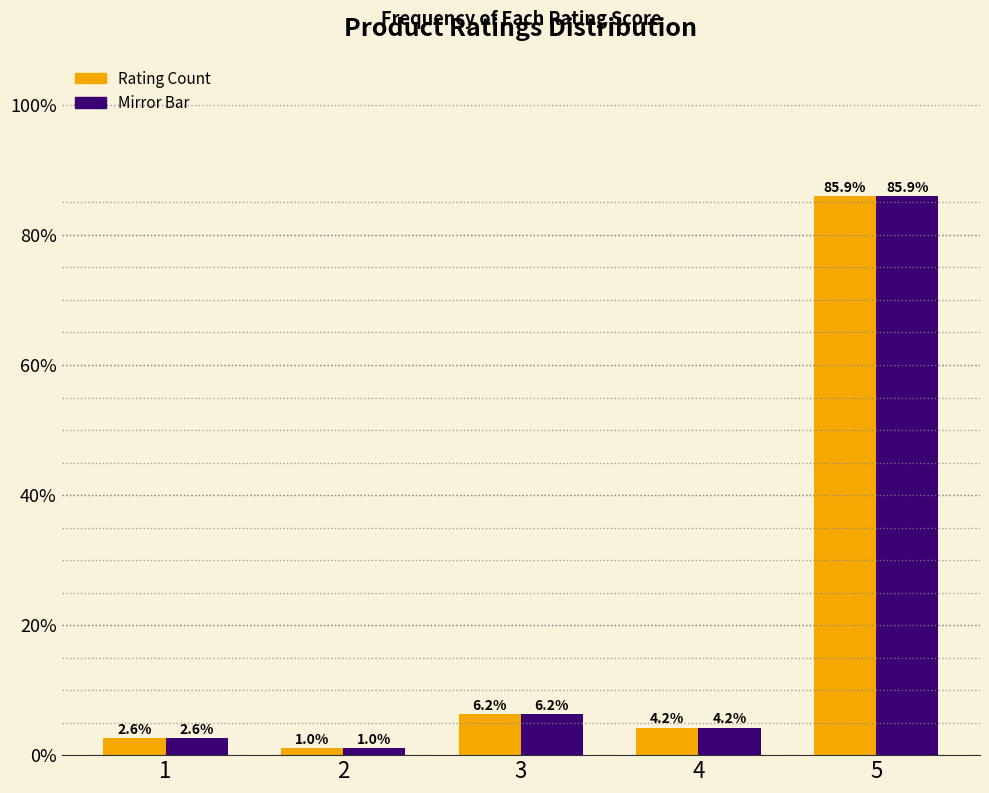

At which category is the sum across all series the highest?

5